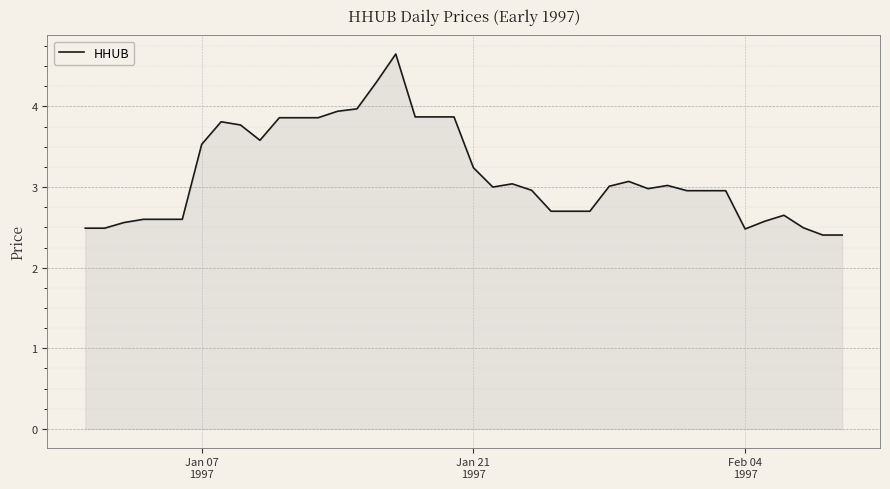

What is the difference between the maximum and minimum values?

2.2